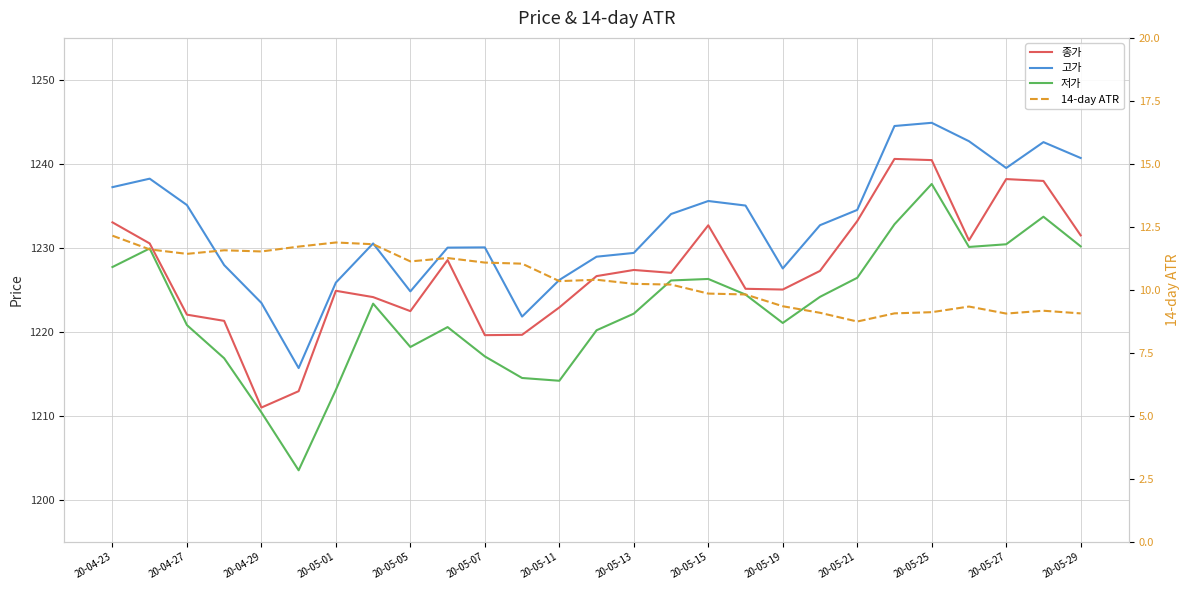

Count the number of data series in this chart.

4